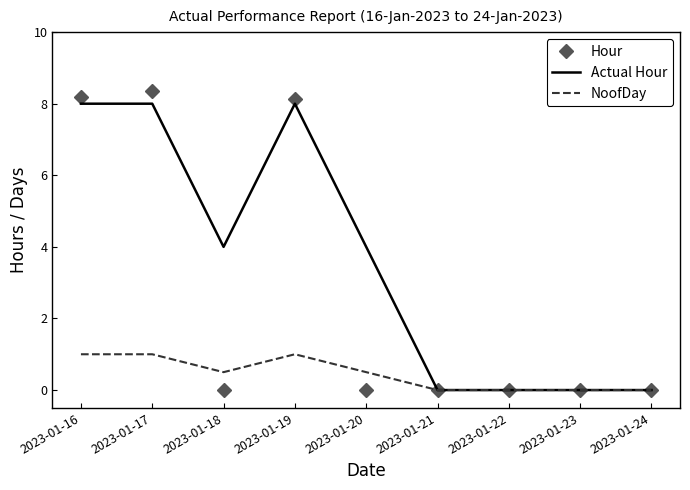

What is the average value of the Actual Hour series?

3.6